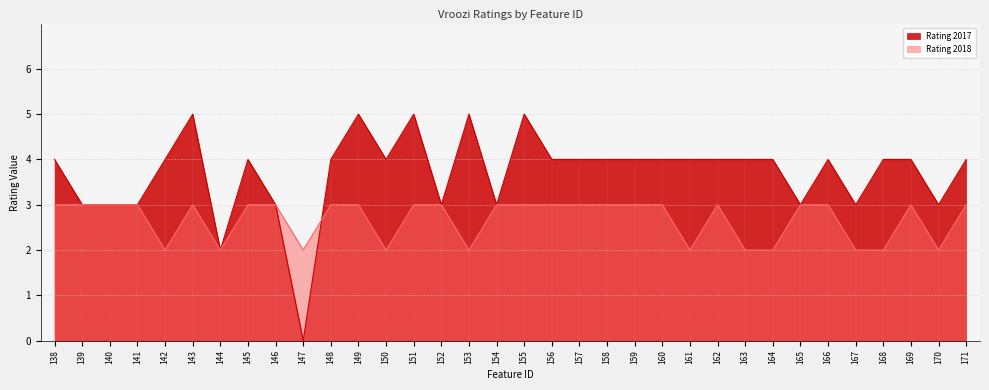

How many data points does each series have?

34